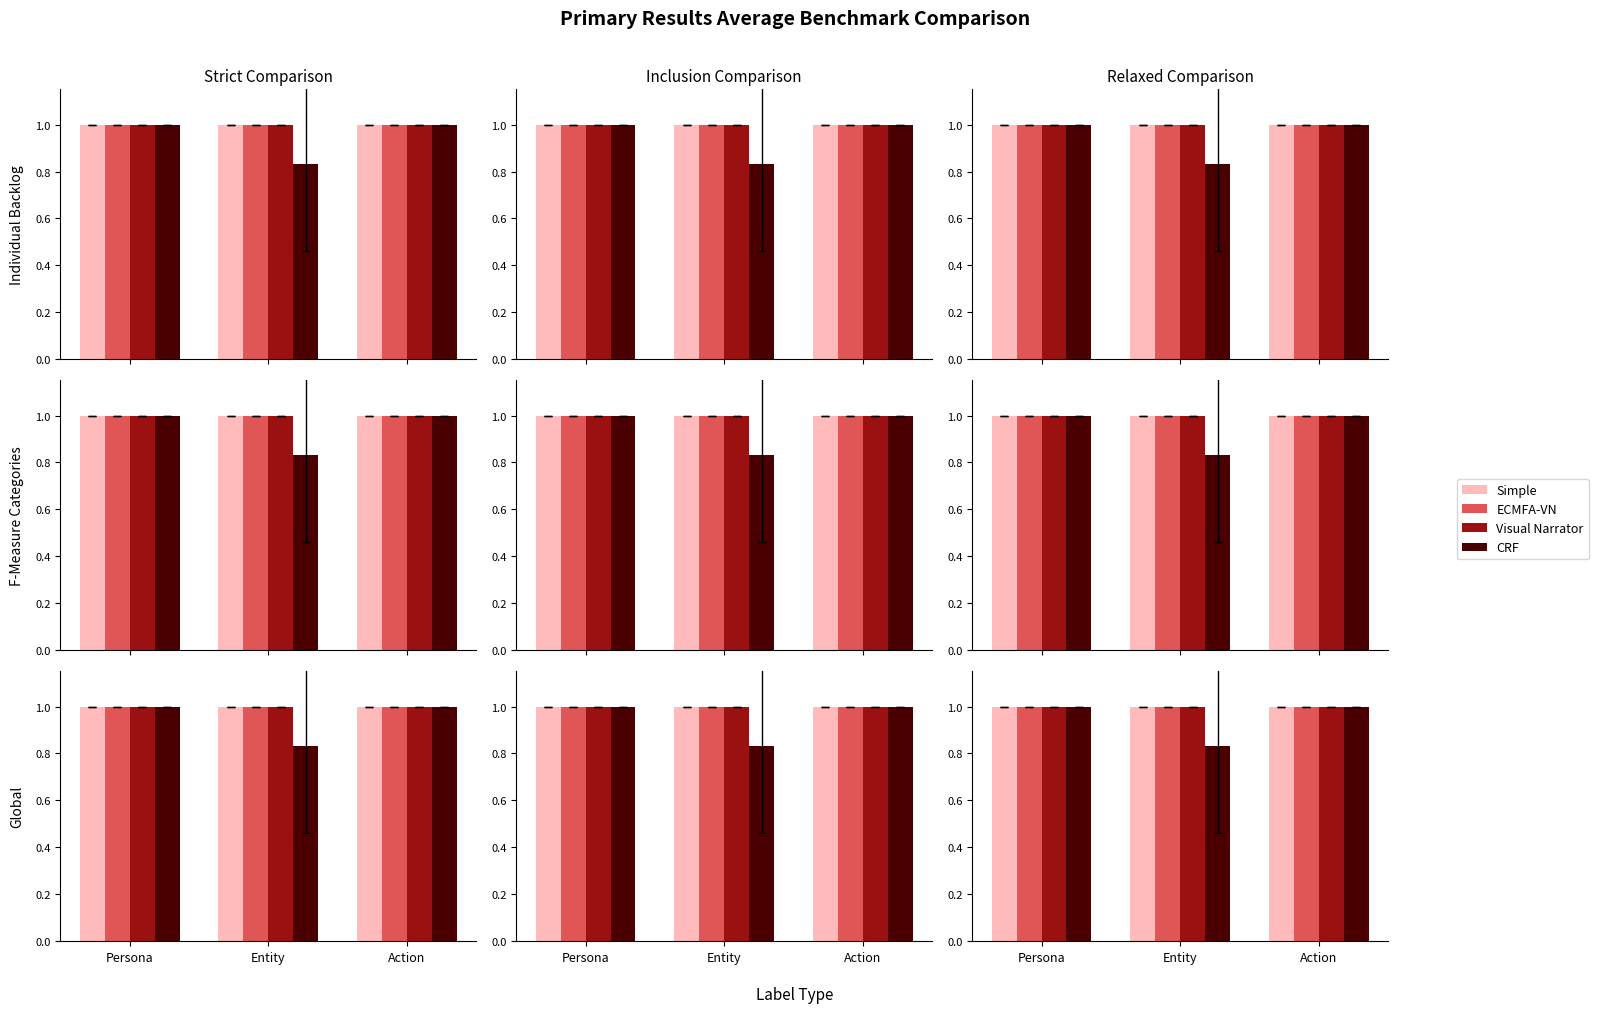

At which label is CRF closest to 0?

Entity